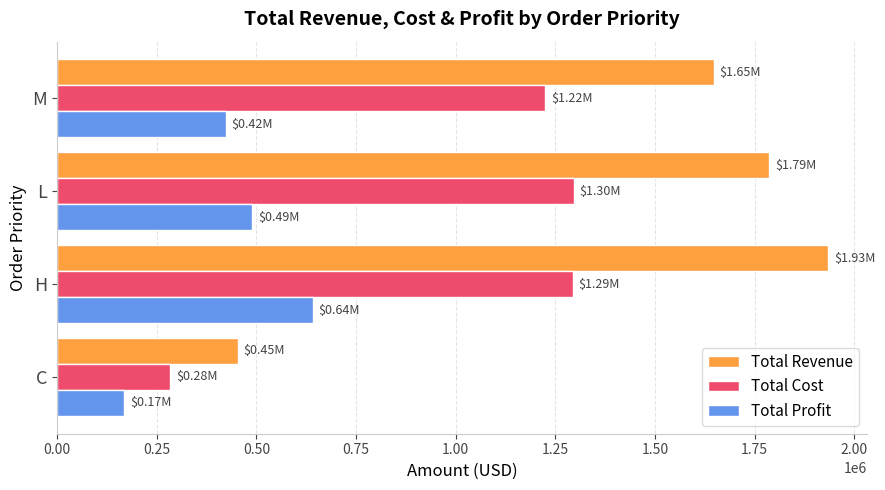

How many distinct data groups are displayed?

3